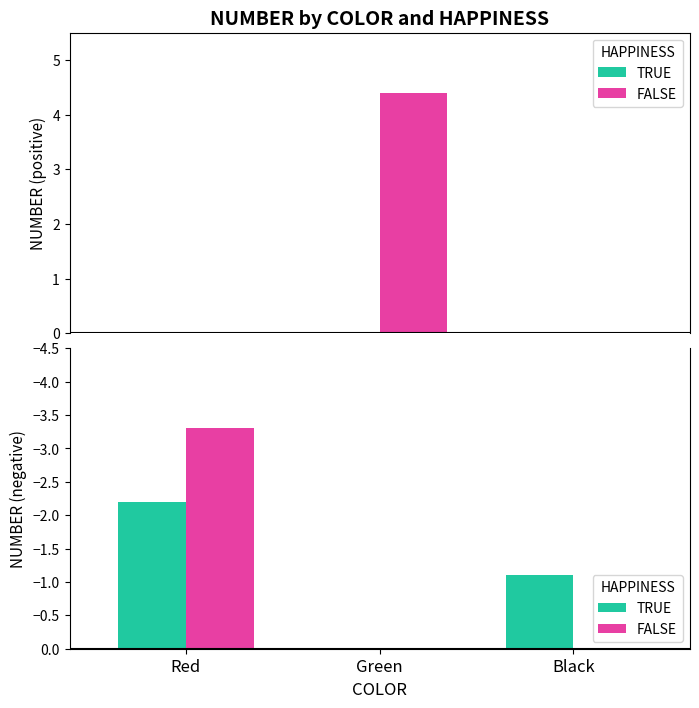

The TRUE series shows -2.2 at Red. True or false?

True